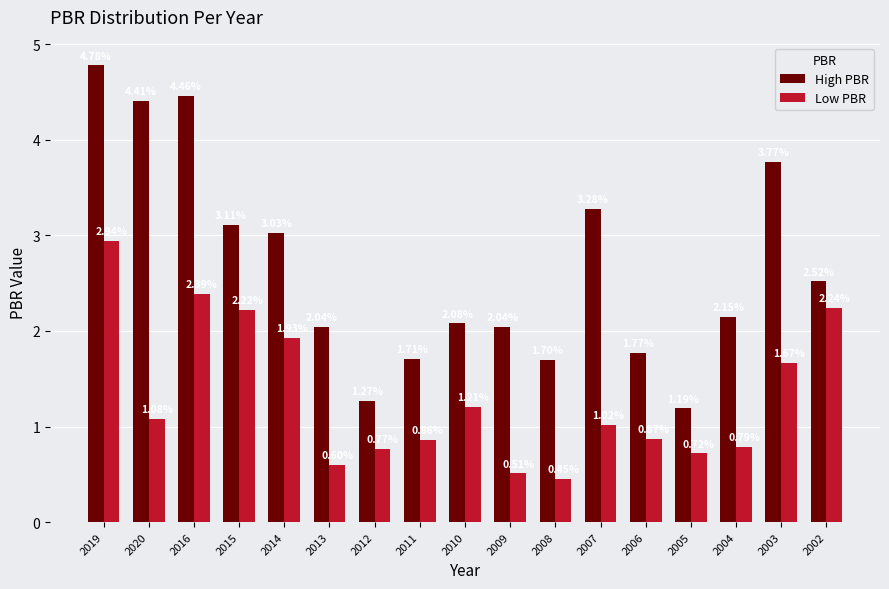

What is the difference between the highest and lowest values at 2013?

1.4